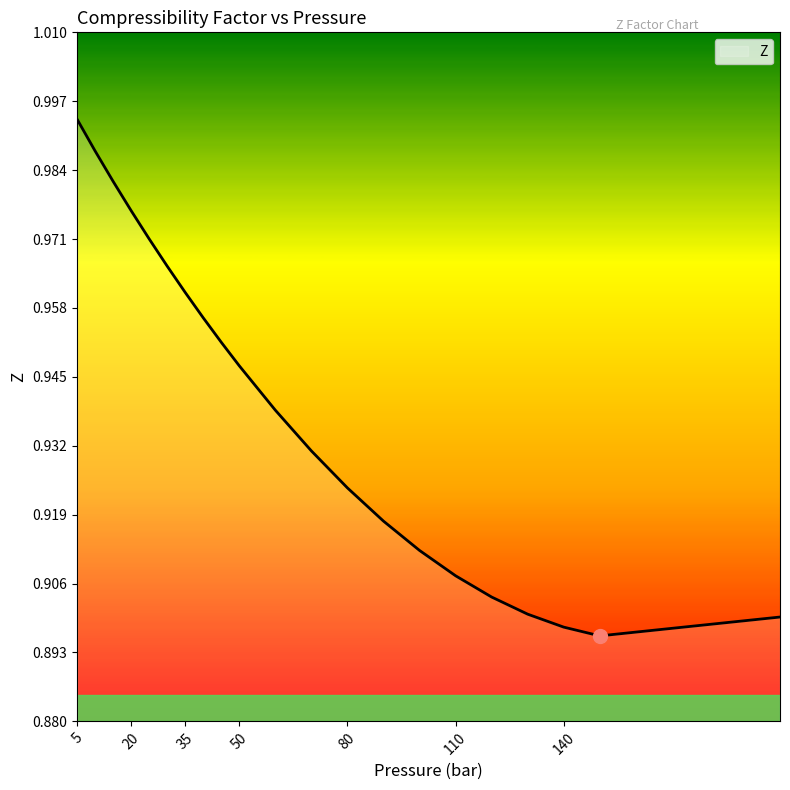

What is the greatest value displayed?

1.0